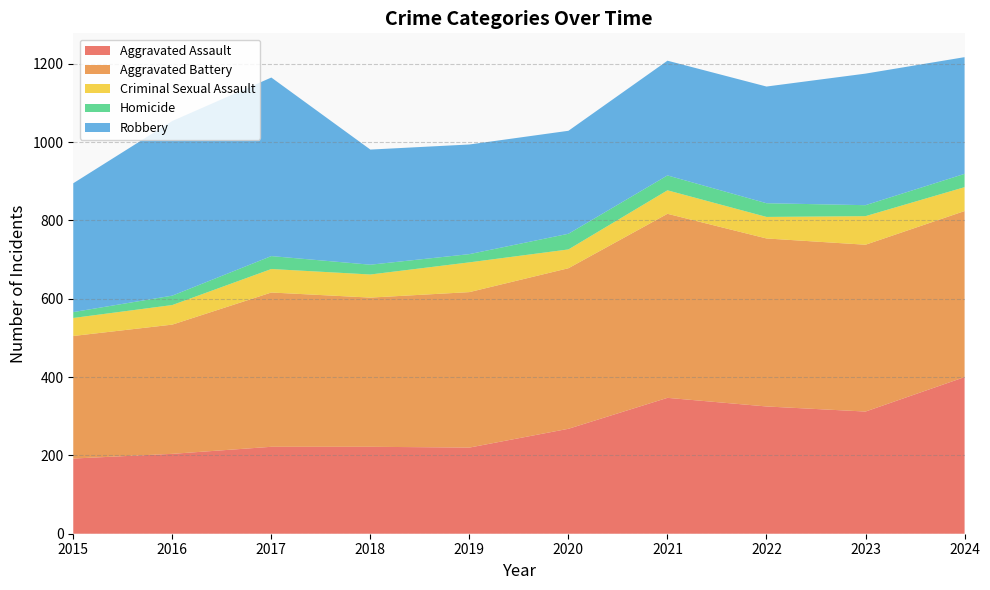

Reading left to right, list all the values displayed in this chart.

Aggravated Assault: 192	204	222	222	220	268	347	325	312	400
Aggravated Battery: 313	330	394	381	397	410	470	429	426	424
Criminal Sexual Assault: 46	50	60	59	76	48	60	55	73	61
Homicide: 15	24	33	25	21	40	38	35	28	34
Robbery: 329	446	456	294	280	263	293	298	336	298